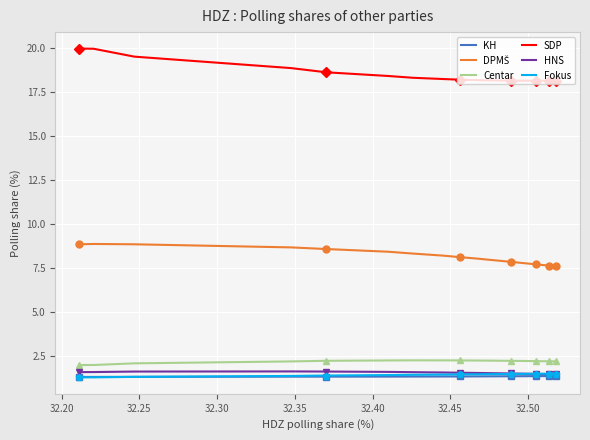

What is the highest value of the KH series?

1.4